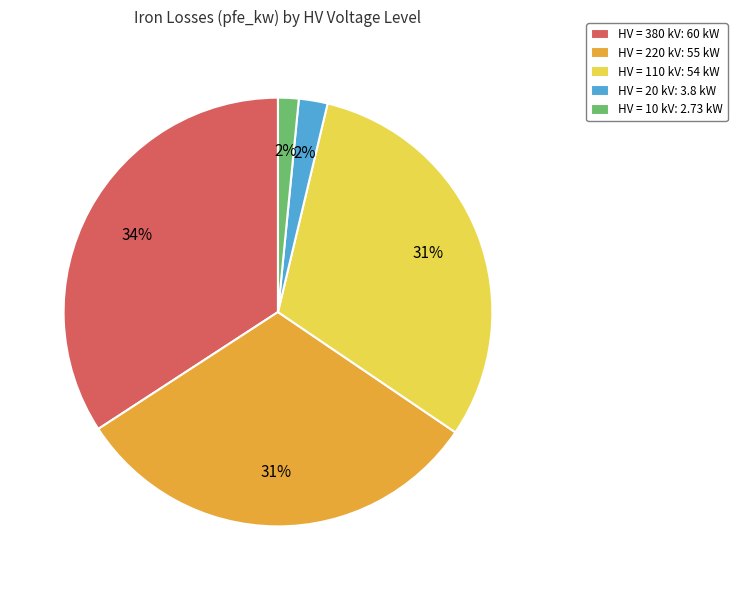

To the nearest percent, what is the difference between the HV = 220 kV: 55 kW and HV = 380 kV: 60 kW slice percentages?

3%